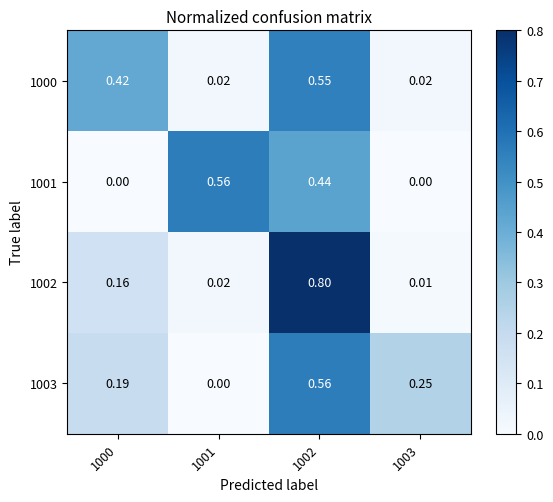

Is the value of 1000 at 1000 greater than the value of 1003 at 1001?

Yes